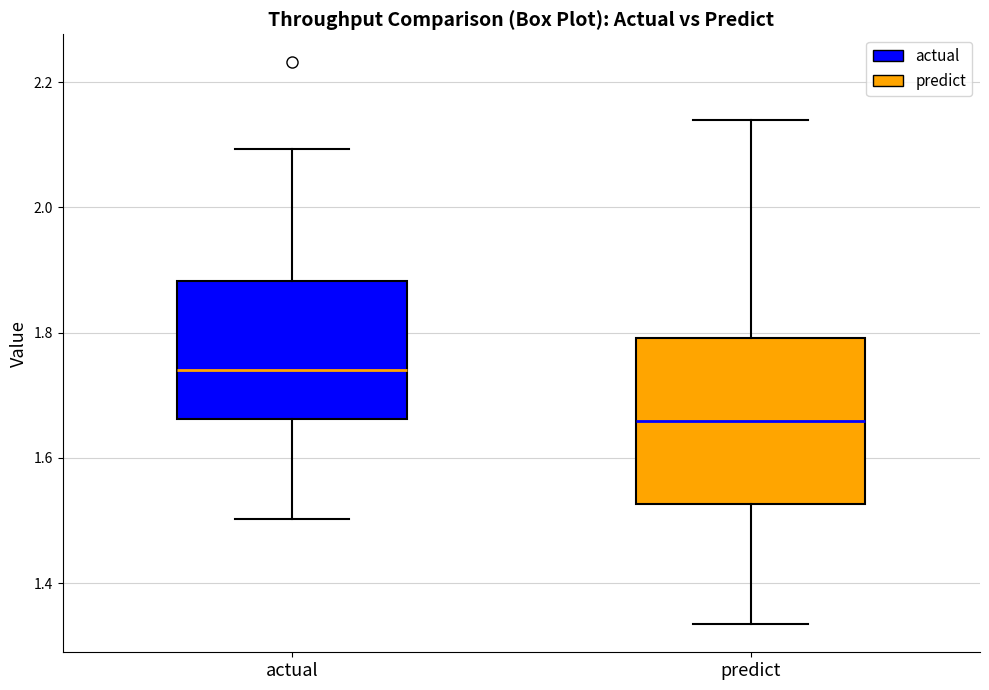

Where does the median line of the box for predict sit on the y-axis? The values are not printed on the chart, so give them approximately, as read against the axis.

1.66